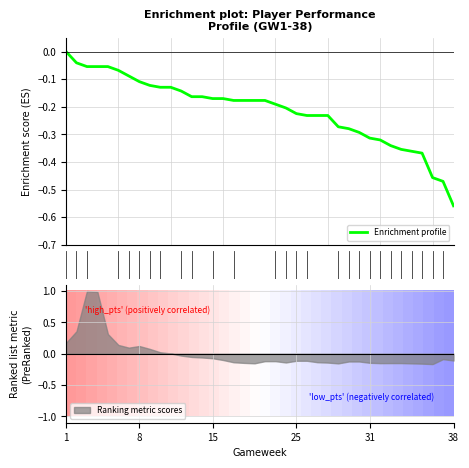

True or false: Enrichment profile has more than 0 interior local peaks.

False